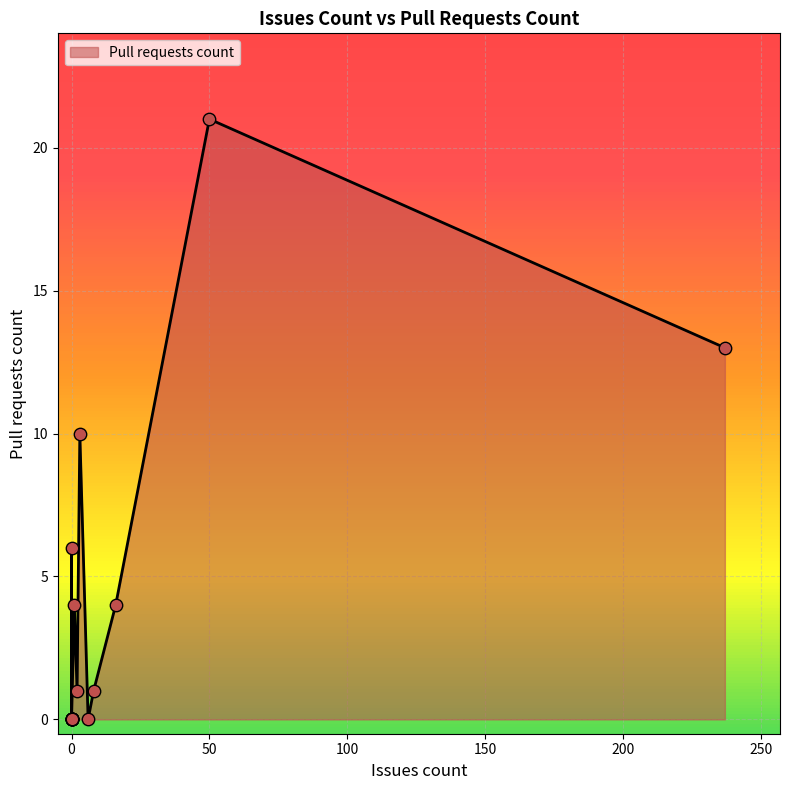

Between 1 and 16, which is larger?

1